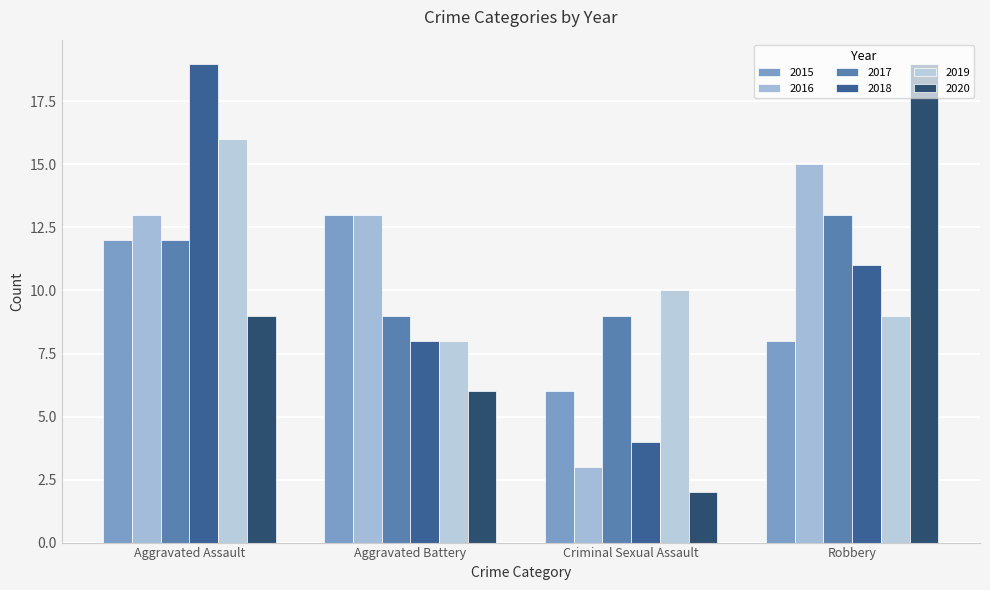

Is it true that 2019 equals 8 at Aggravated Battery?

True